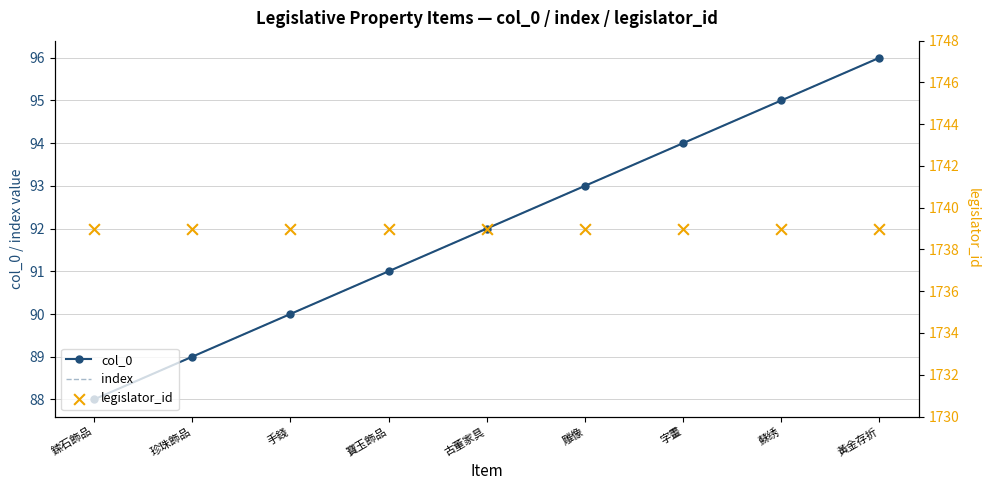

Which series contains the lowest Y value?

col_0